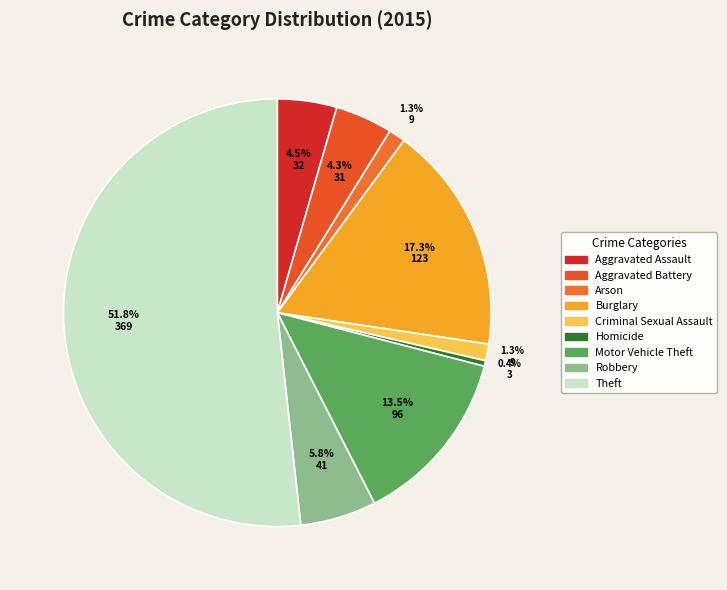

Does Homicide represent more than half of the total?

No